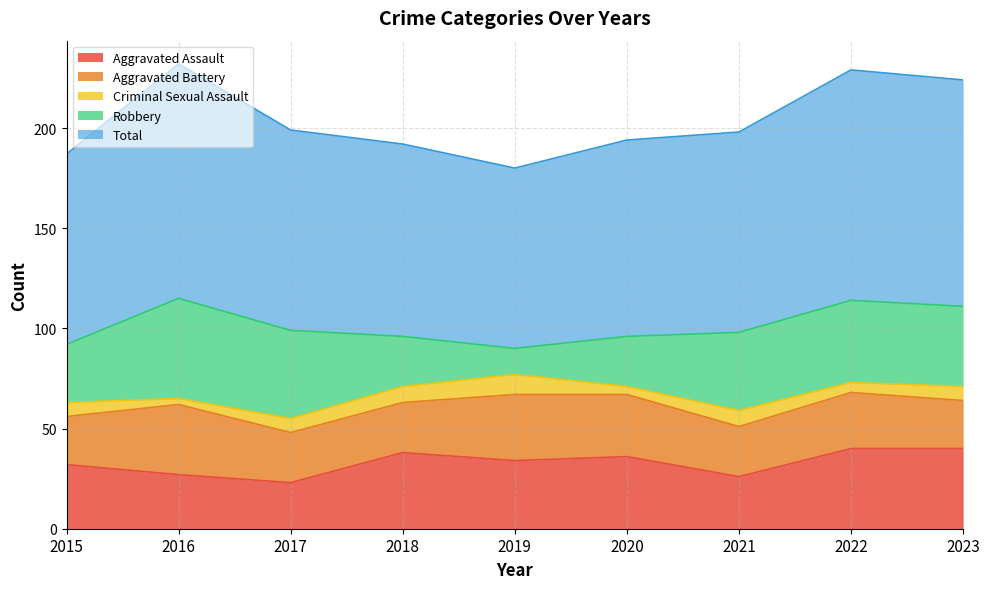

Reading left to right, extract all data points from this chart.

Aggravated Assault: 32	27	23	38	34	36	26	40	40
Aggravated Battery: 24	35	25	25	33	31	25	28	24
Criminal Sexual Assault: 7	3	7	8	10	4	8	5	7
Robbery: 29	50	44	25	13	25	39	41	40
Total: 95	117	100	96	90	98	100	115	113